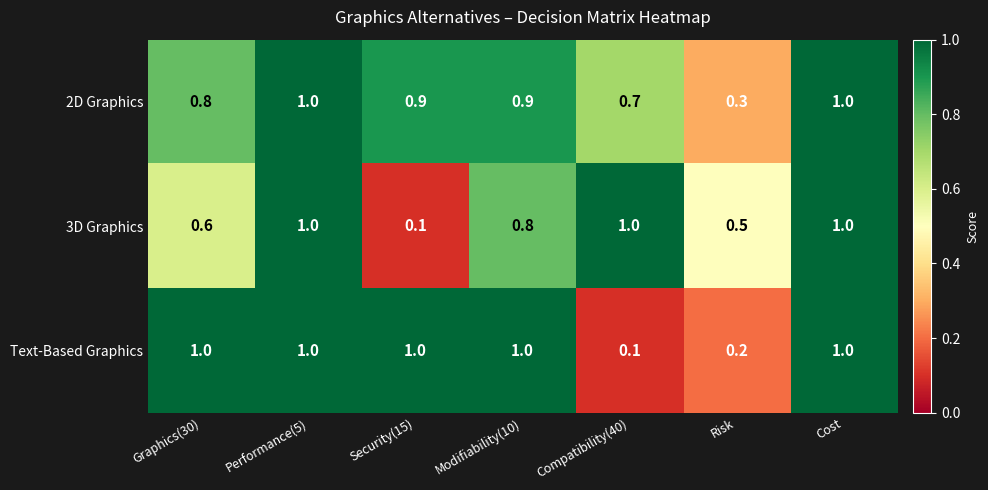

At Graphics(30), list the series in order from smallest to largest.

3D Graphics, 2D Graphics, Text-Based Graphics